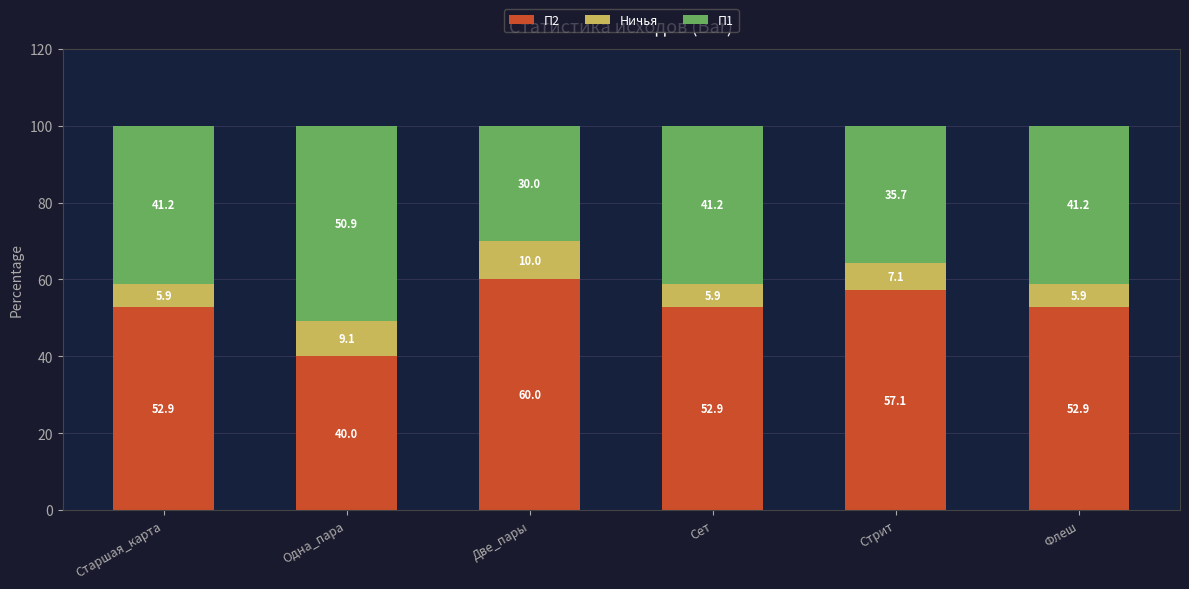

What is the total value across all series at Старшая_карта?

100.0